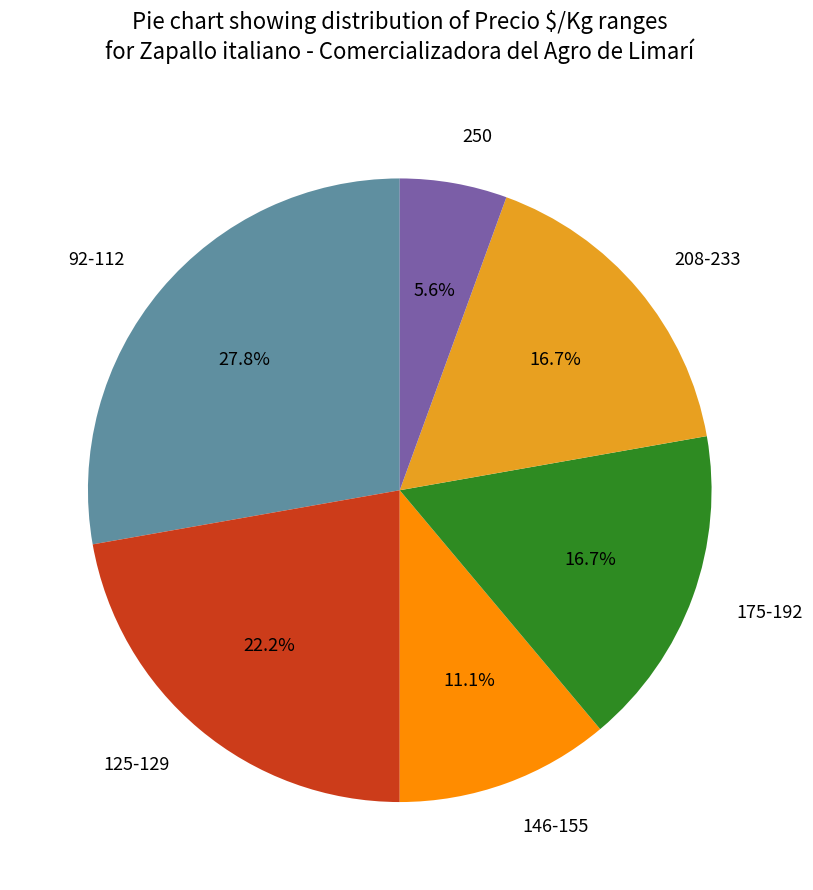

What percentage do 208-233 and 125-129 together represent?

38.9%